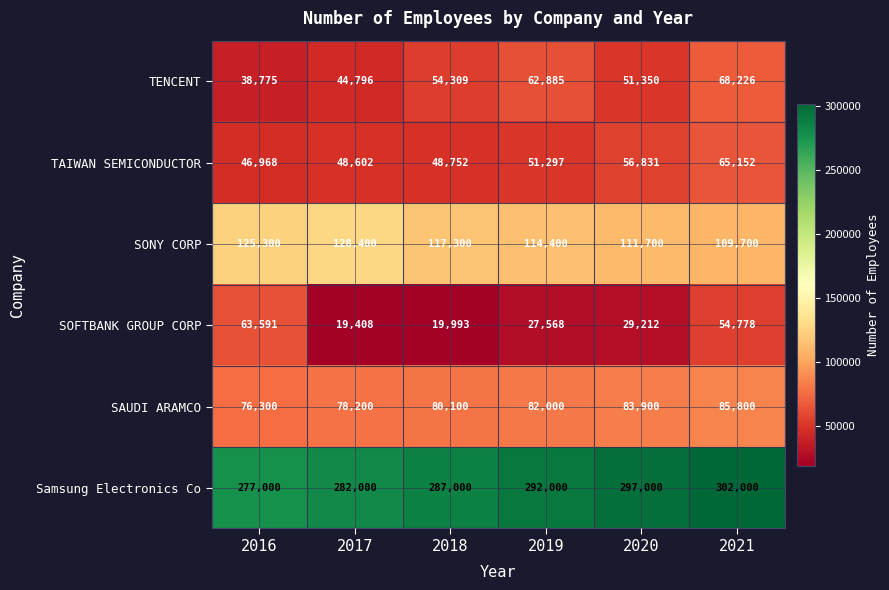

What is the total value across all series at 2019?

630150